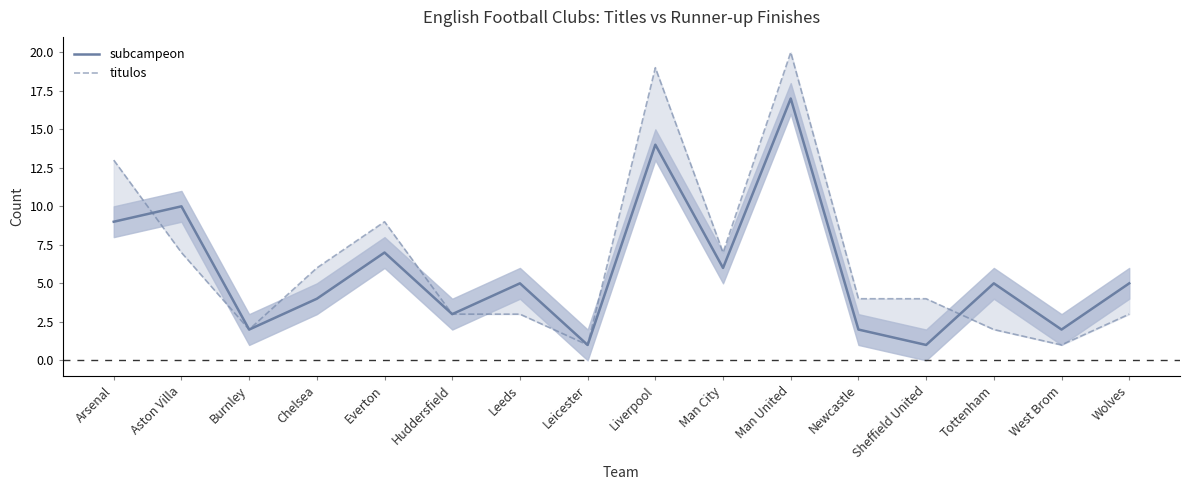

Reading right to left, list all the values displayed in this chart.

subcampeon: Wolves=5	West Brom=2	Tottenham=5	Sheffield United=1	Newcastle=2	Man United=17	Man City=6	Liverpool=14	Leicester=1	Leeds=5	Huddersfield=3	Everton=7	Chelsea=4	Burnley=2	Aston Villa=10	Arsenal=9
titulos: Wolves=3	West Brom=1	Tottenham=2	Sheffield United=4	Newcastle=4	Man United=20	Man City=7	Liverpool=19	Leicester=1	Leeds=3	Huddersfield=3	Everton=9	Chelsea=6	Burnley=2	Aston Villa=7	Arsenal=13